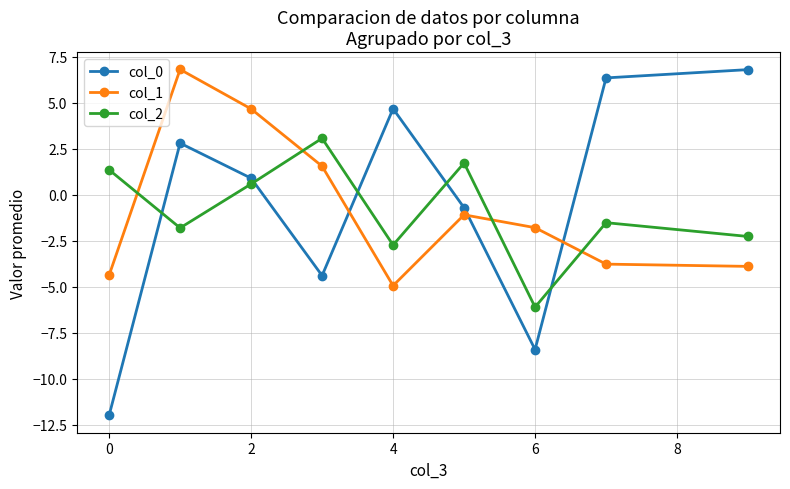

True or false: col_2 has more than 2 interior local peaks.

True